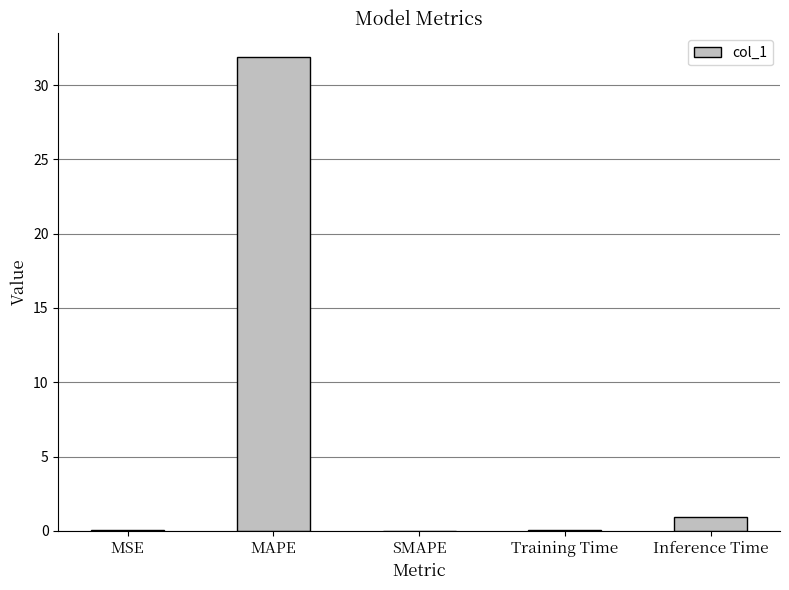

What is the greatest value displayed?

31.9